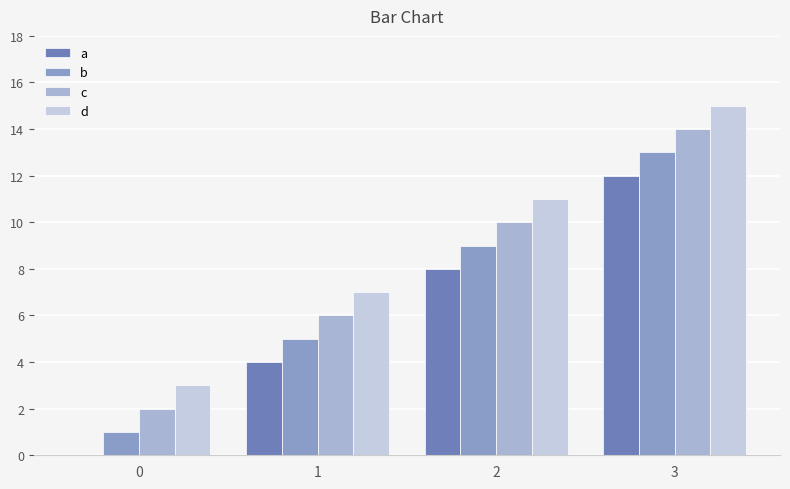

Is it true that d equals 11 at 2?

True